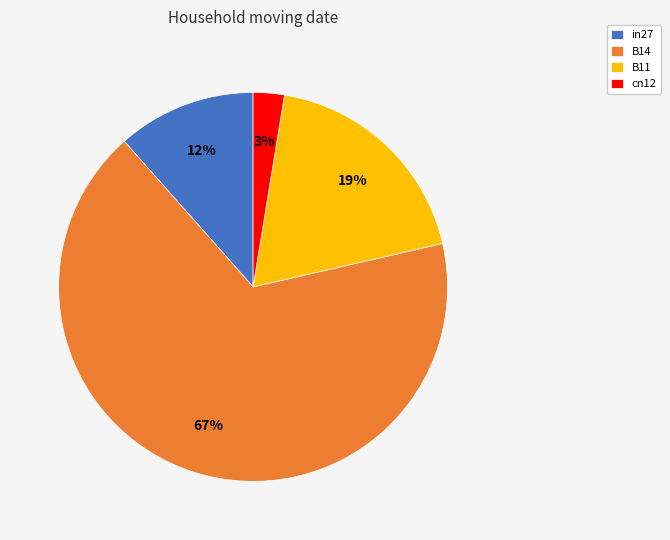

To the nearest percent, what is the difference between the in27 and B11 slice percentages?

7%